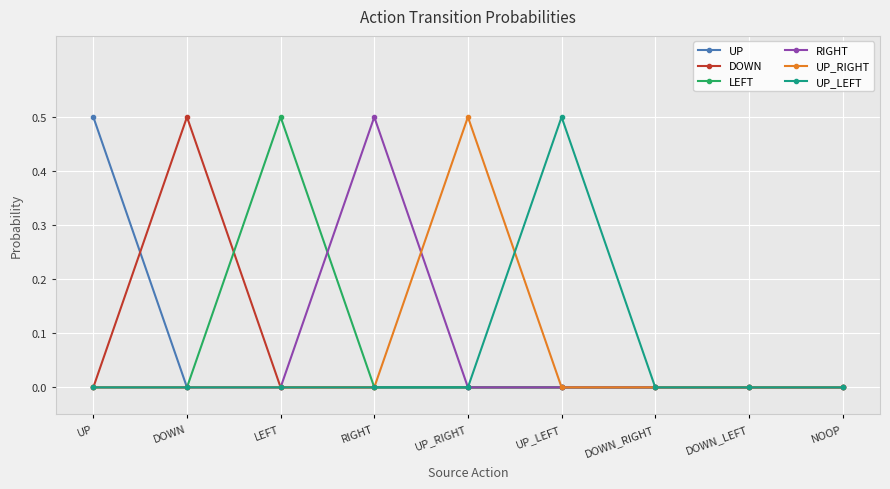

What is the difference between the highest and lowest values at UP_RIGHT?

0.5